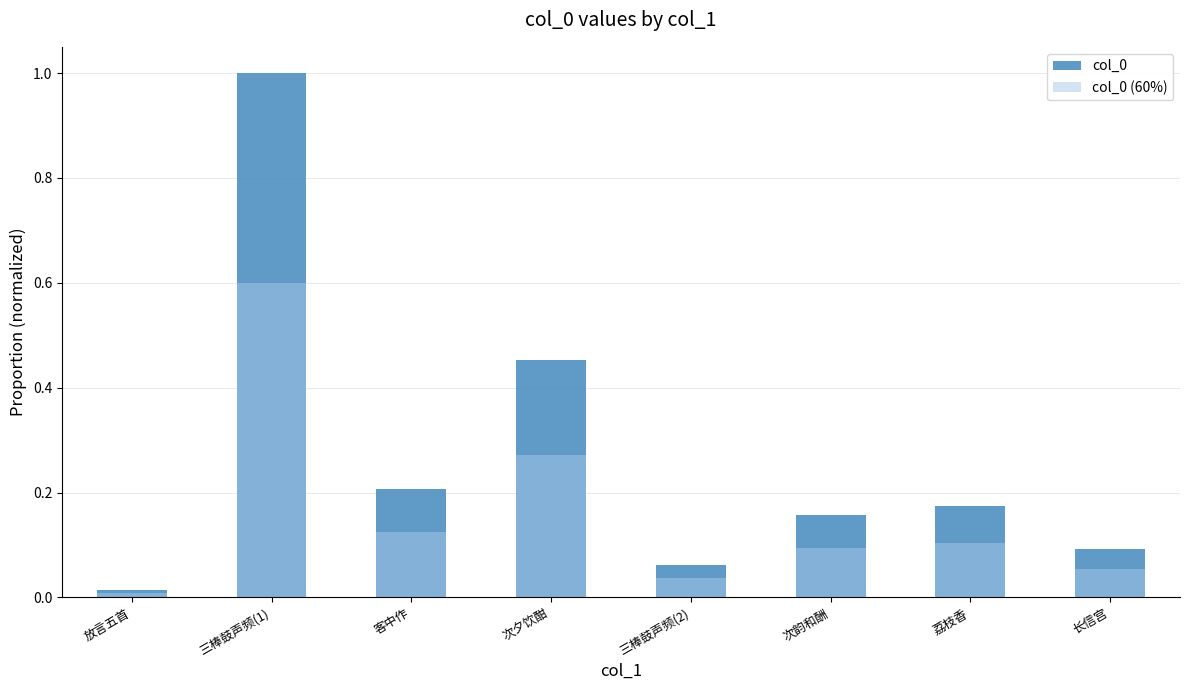

Reading left to right, transcribe all the data shown in this chart.

col_0: 放言五首=0.0	三棒鼓声频(1)=1.0	客中作=0.2	次夕饮酣=0.5	三棒鼓声频(2)=0.1	次韵和酬=0.2	荔枝香=0.2	长信宫=0.1
col_0 (60%): 放言五首=0.0	三棒鼓声频(1)=0.6	客中作=0.1	次夕饮酣=0.3	三棒鼓声频(2)=0.0	次韵和酬=0.1	荔枝香=0.1	长信宫=0.1